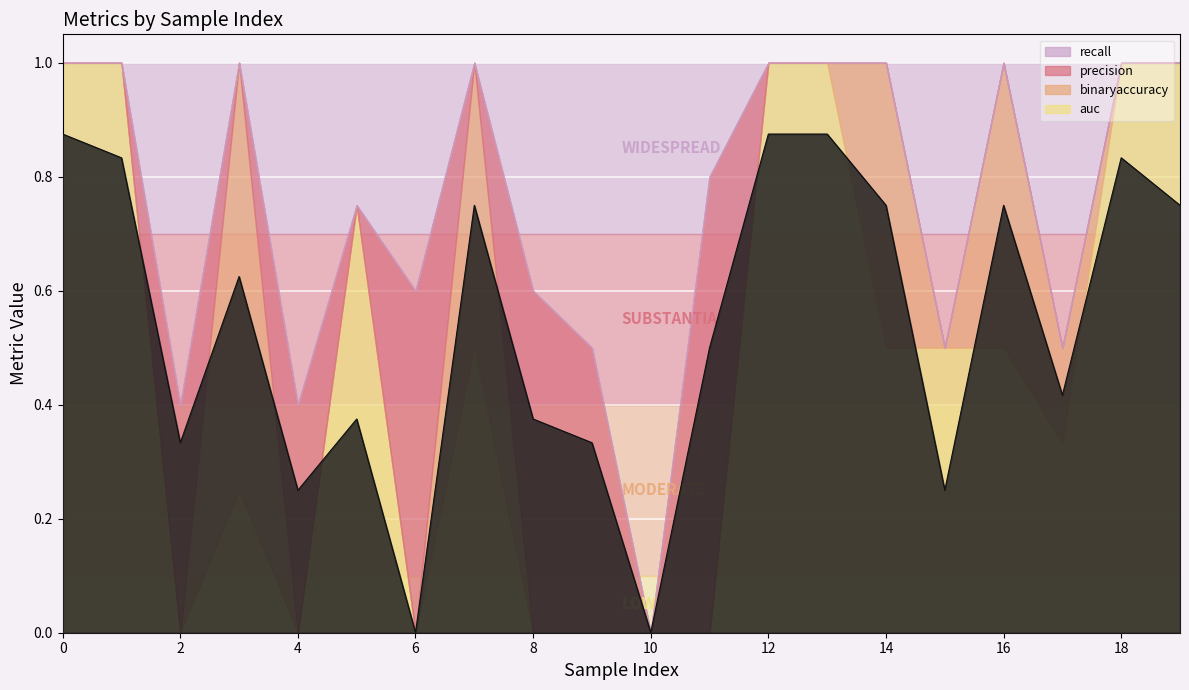

Read the binaryaccuracy value at 13.

0.8